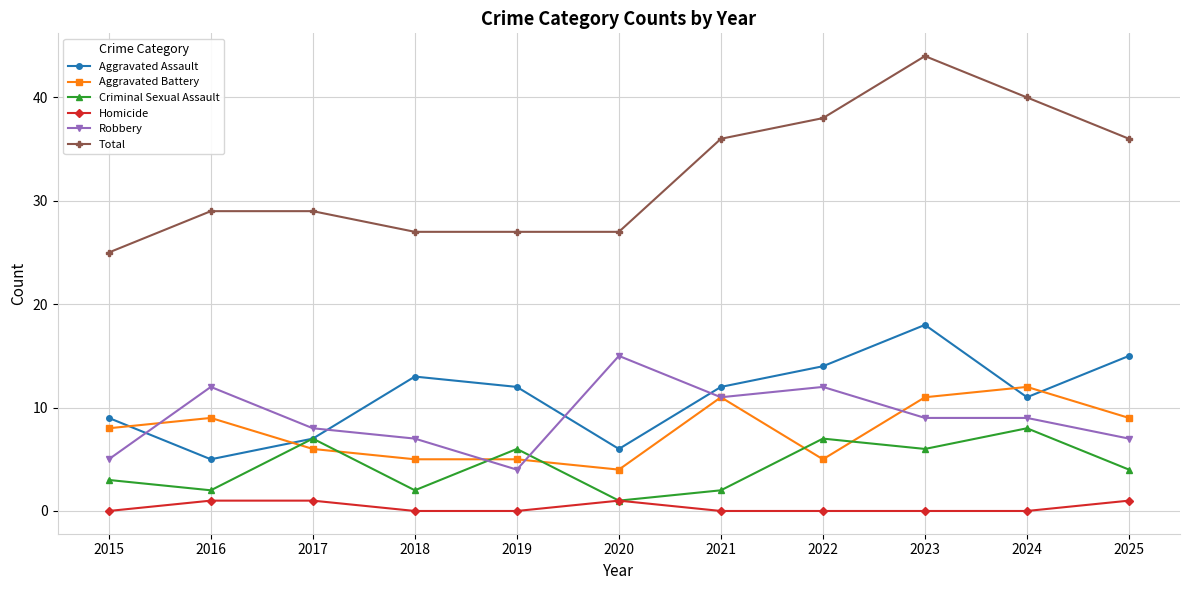

Reading left to right, extract all data points from this chart.

Aggravated Assault: 2015=9	2016=5	2017=7	2018=13	2019=12	2020=6	2021=12	2022=14	2023=18	2024=11	2025=15
Aggravated Battery: 2015=8	2016=9	2017=6	2018=5	2019=5	2020=4	2021=11	2022=5	2023=11	2024=12	2025=9
Criminal Sexual Assault: 2015=3	2016=2	2017=7	2018=2	2019=6	2020=1	2021=2	2022=7	2023=6	2024=8	2025=4
Homicide: 2015=0	2016=1	2017=1	2018=0	2019=0	2020=1	2021=0	2022=0	2023=0	2024=0	2025=1
Robbery: 2015=5	2016=12	2017=8	2018=7	2019=4	2020=15	2021=11	2022=12	2023=9	2024=9	2025=7
Total: 2015=25	2016=29	2017=29	2018=27	2019=27	2020=27	2021=36	2022=38	2023=44	2024=40	2025=36